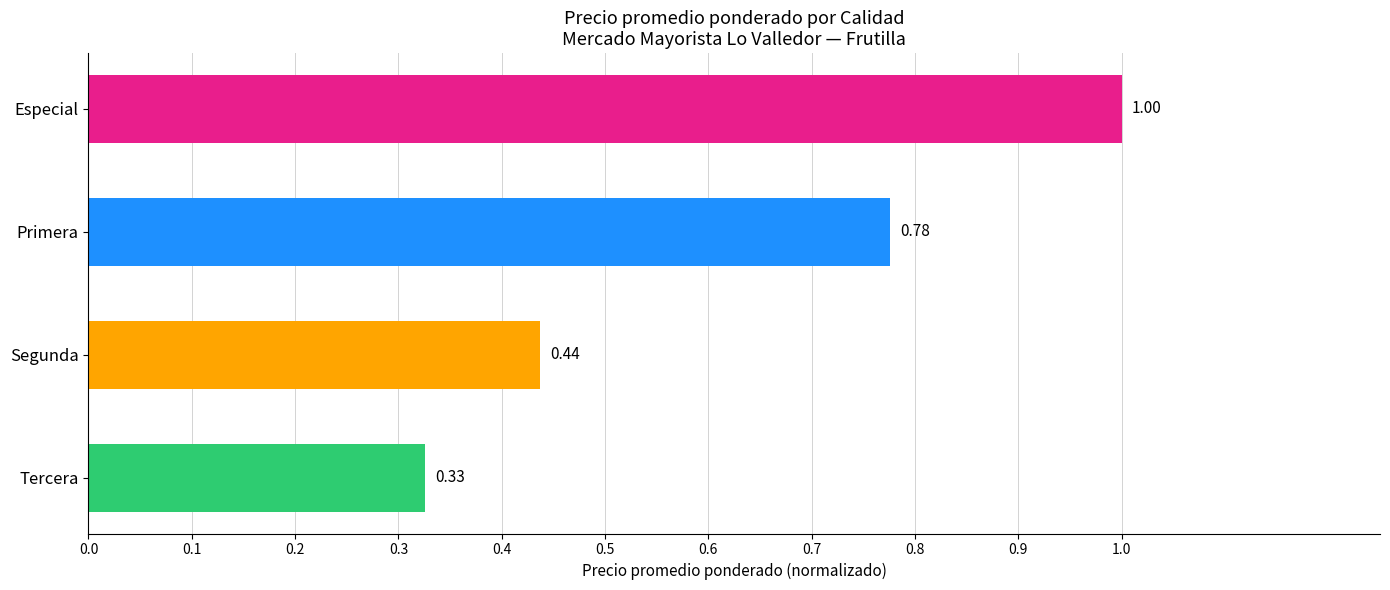

Which label corresponds to the smallest value in the chart?

Tercera